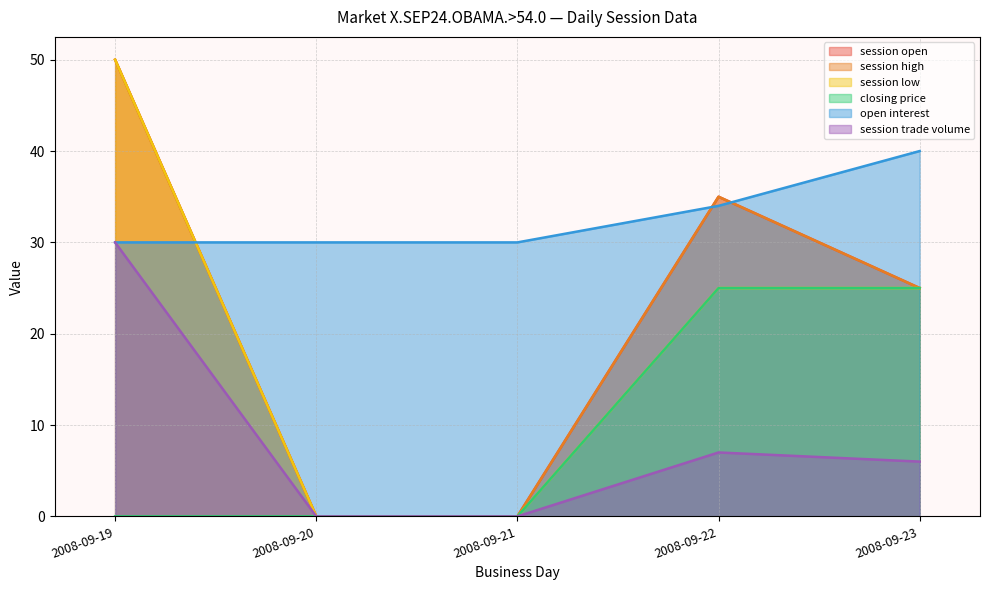

Where is session trade volume nearest to the value 15?

2008-09-22